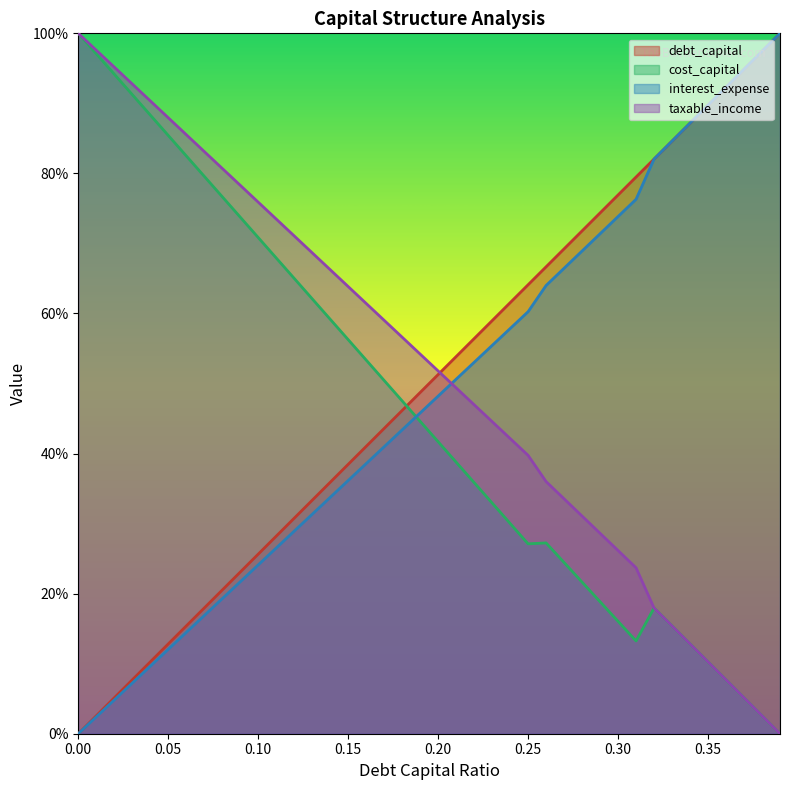

True or false: taxable_income has more than 1 interior local peaks.

False